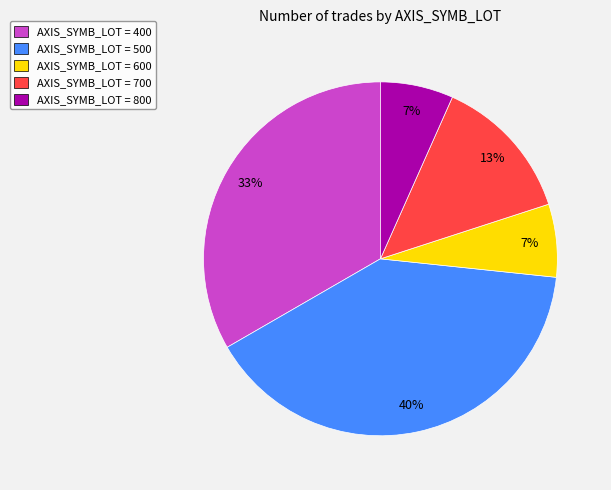

What percentage is the AXIS_SYMB_LOT = 600 slice, to the nearest percent?

7%